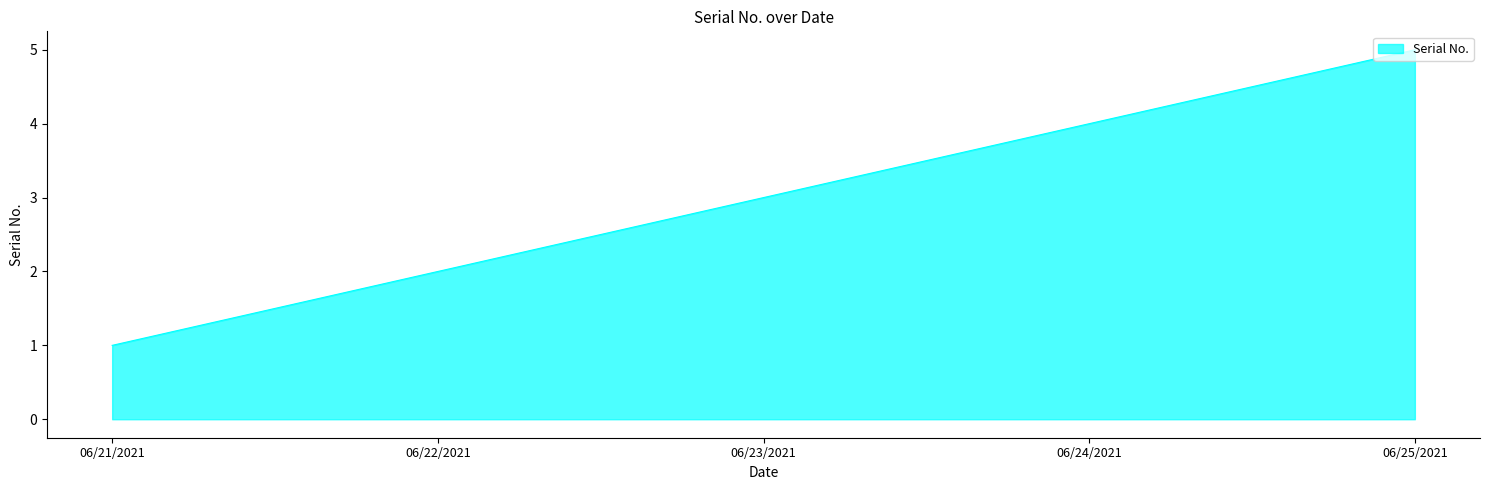

At which label is the value closest to 3?

06/23/2021